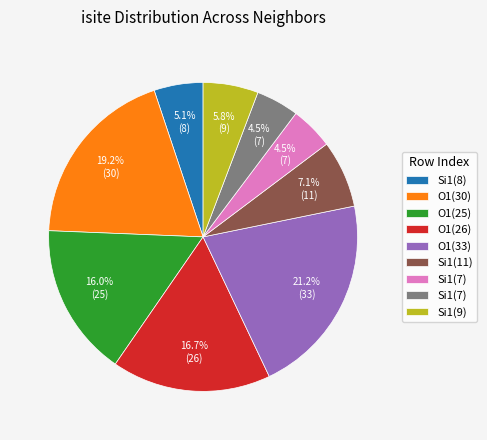

Does any single category account for the majority?

No